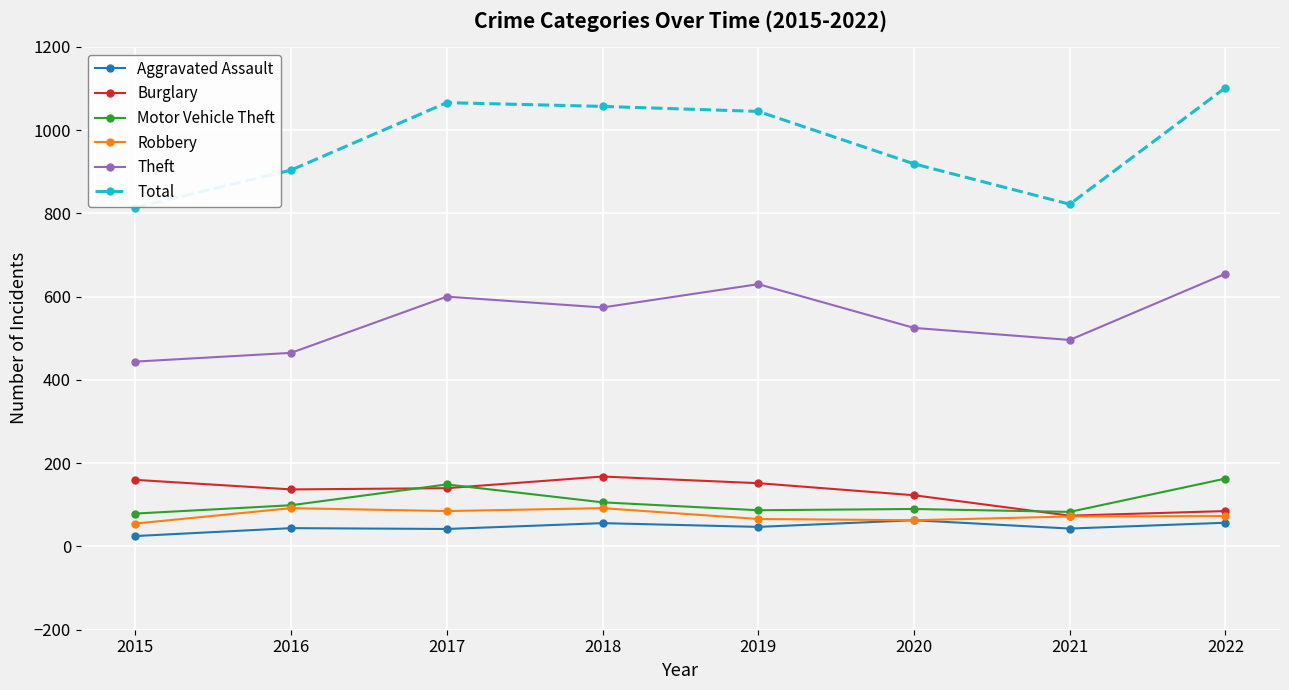

What is the value of the Robbery point at the 1st from the left?

55